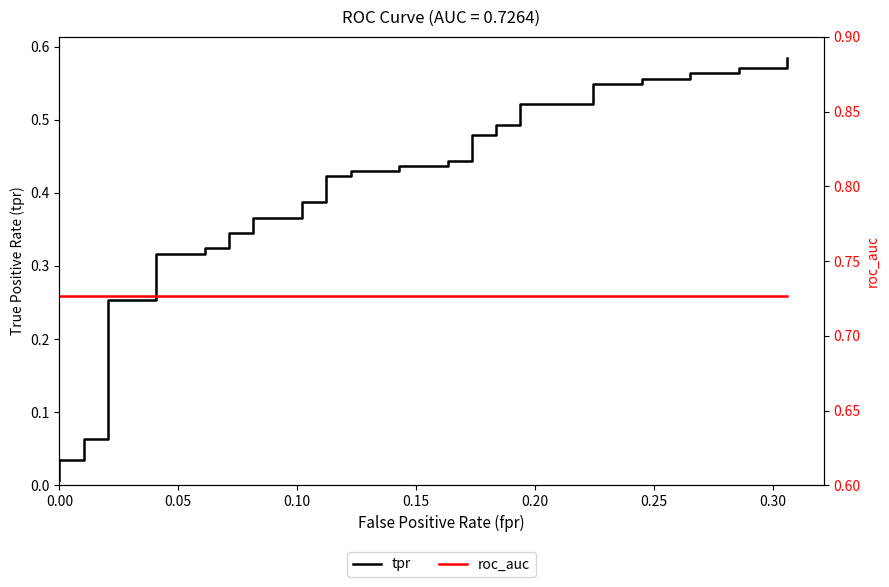

Does the chart display data point markers on the line(s)?

No